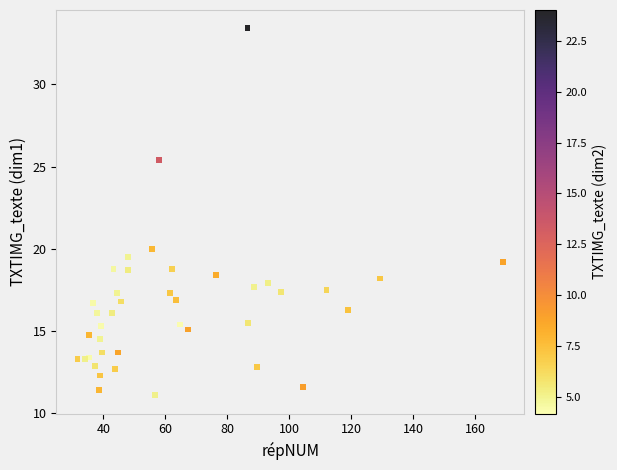

What Y value in the scatter plot is closest to 22?

20.0